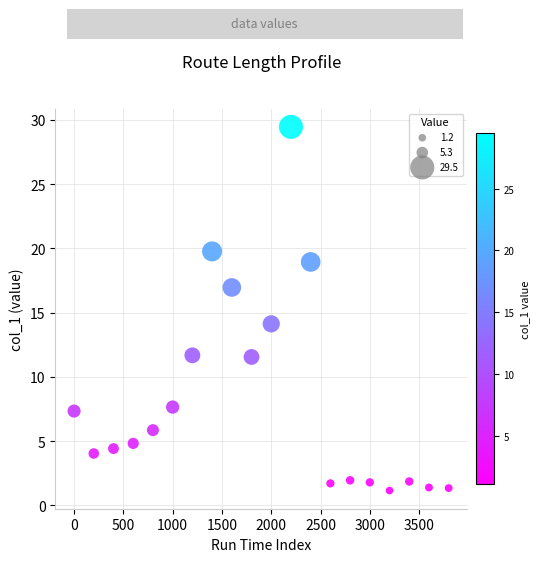

What is the range of Y values (max minus min)?

28.3